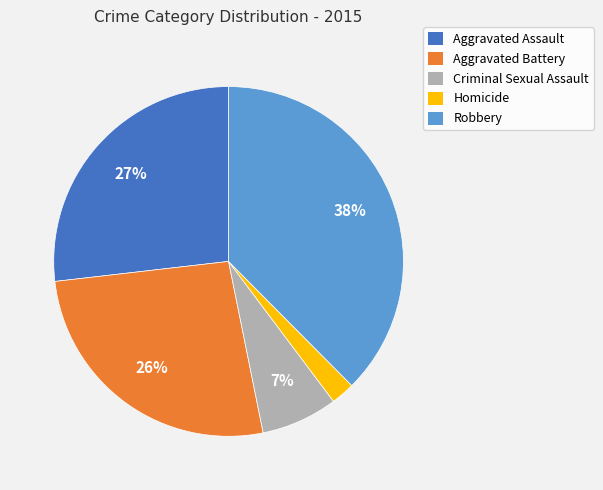

True or false: Aggravated Assault accounts for 20% of the total.

False